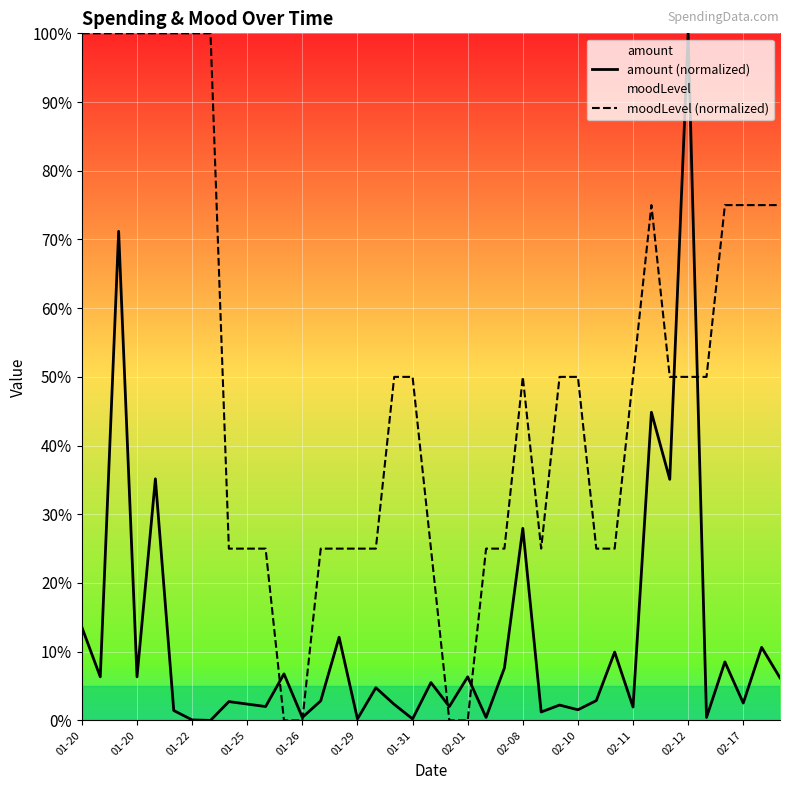

What is the approximate value of amount (normalized) at 02-17?

2.5